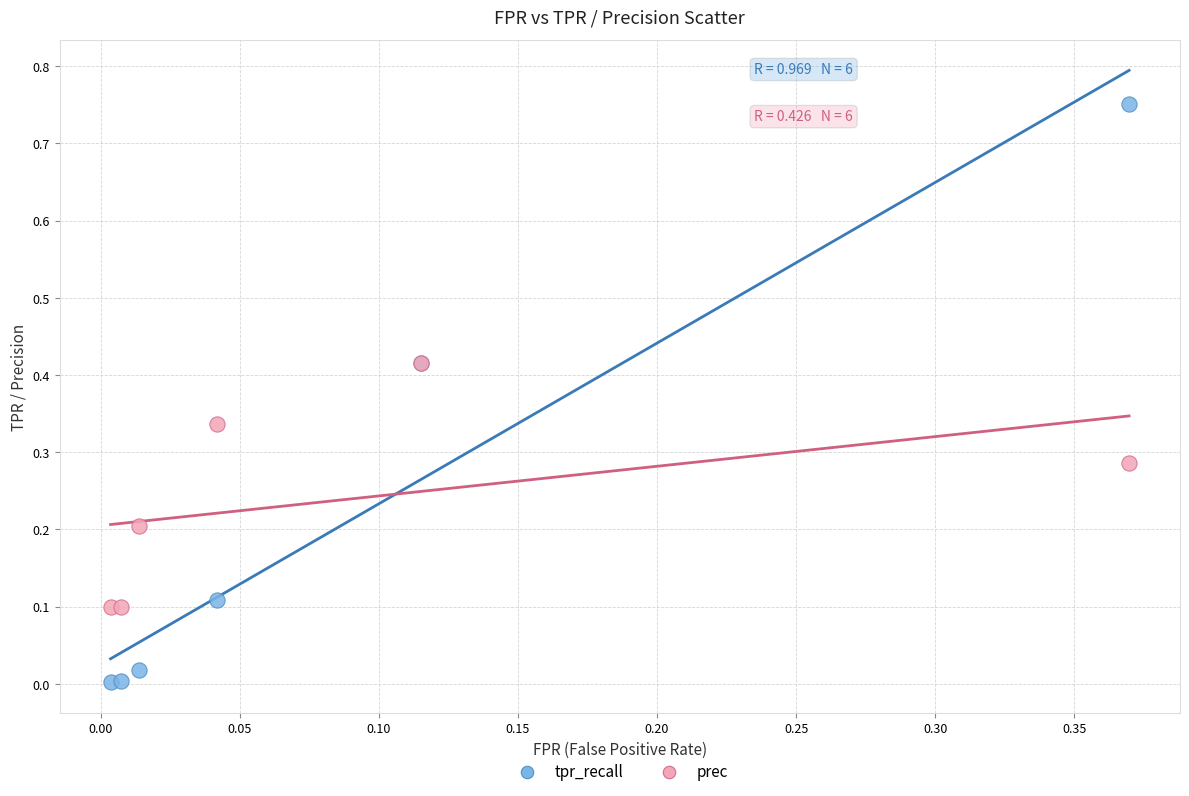

Which series reaches the minimum Y coordinate?

tpr_recall